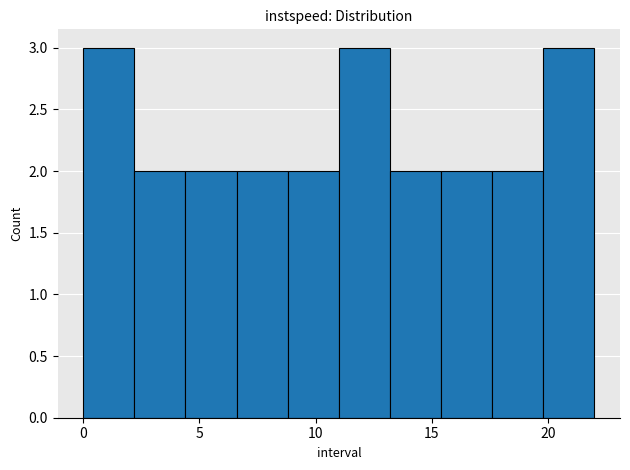

Reading left to right, list every bar in this chart as the range it spans on the x-axis followed by its height. Neither the bar edges nor the heights are printed on the chart, so give them approximately, as read against the axes.

0.0 to 2.2: 3
2.2 to 4.4: 2
4.4 to 6.6: 2
6.6 to 8.8: 2
8.8 to 11.0: 2
11.0 to 13.2: 3
13.2 to 15.4: 2
15.4 to 17.6: 2
17.6 to 19.8: 2
19.8 to 22.0: 3